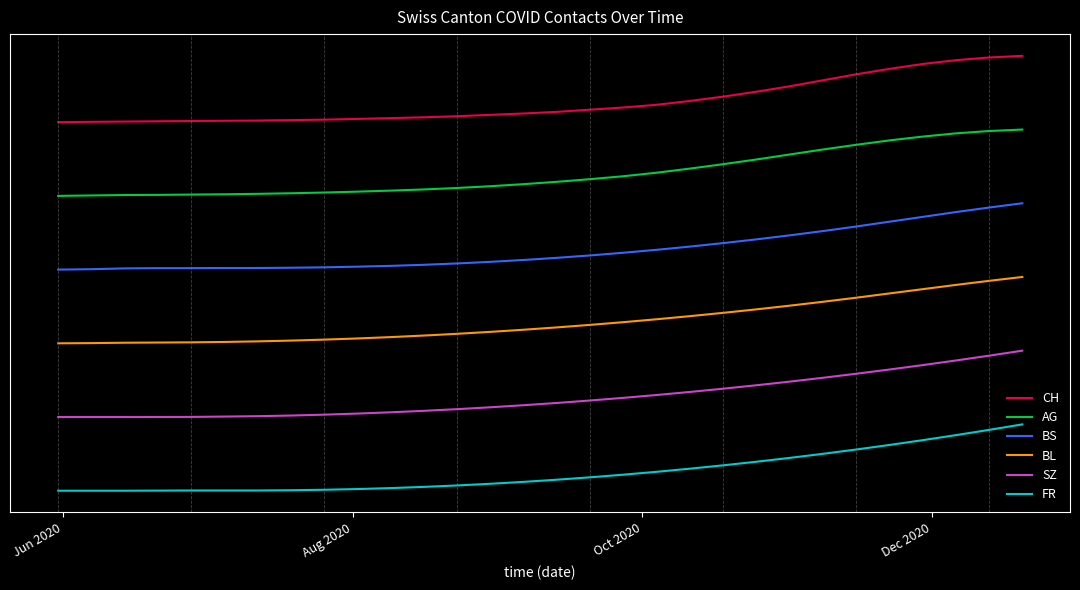

What is the sum of all AG values?

-41681.4